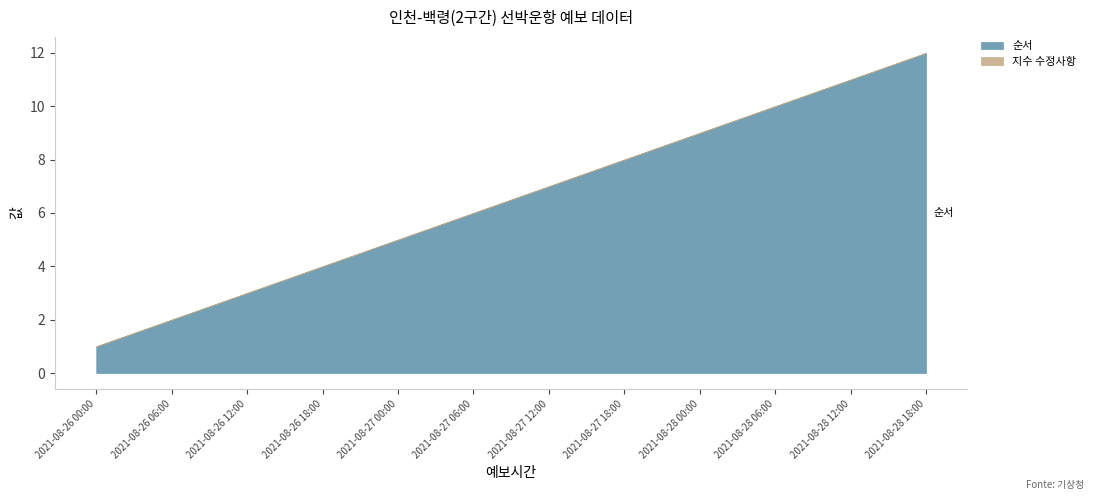

Which series has the largest total across all categories?

순서